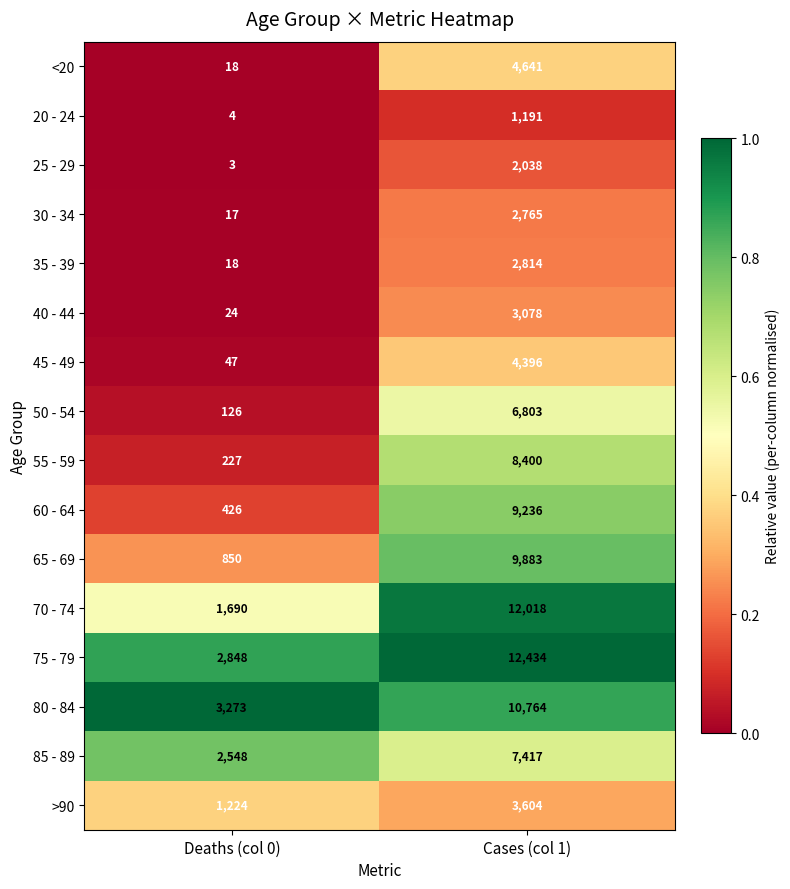

At which label is <20 closest to 2329?

Deaths (col 0)